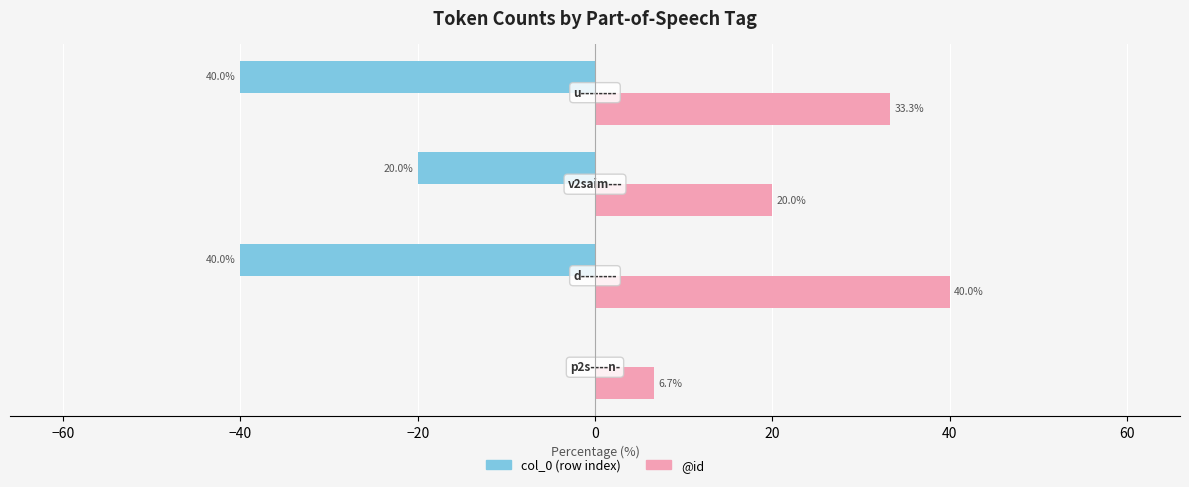

Count the number of categories in the chart.

4